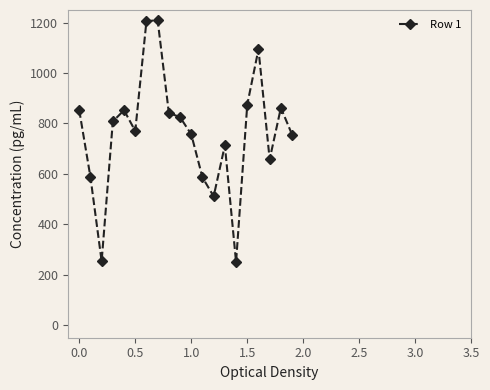

Is this an area chart (filled region under the line)?

No